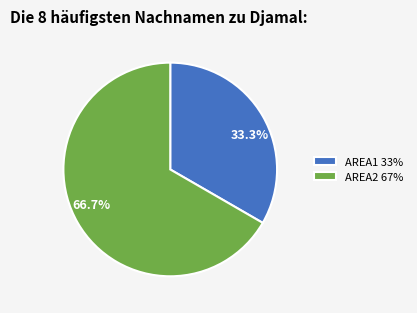

Which category accounts for the majority?

AREA2